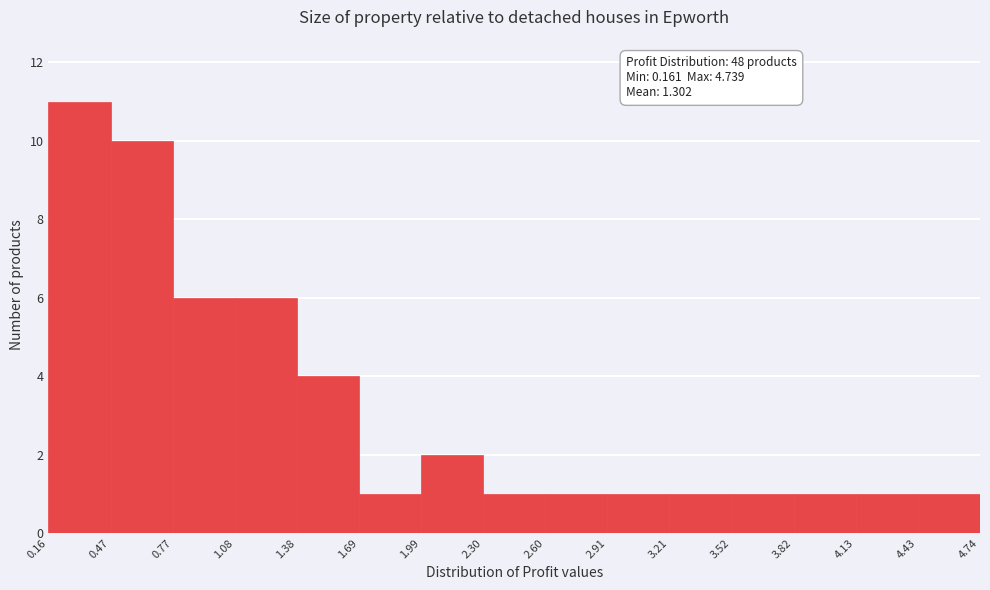

Which range on the x-axis has the tallest bar?

0.16 to 0.47